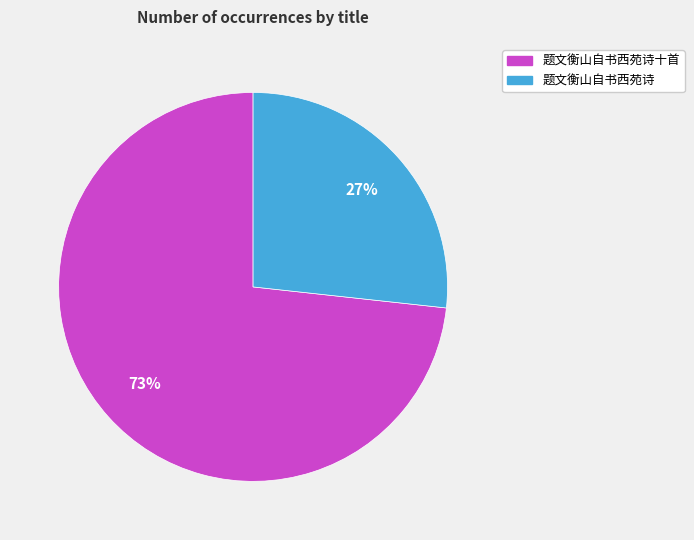

To the nearest percent, what is the combined percentage of 题文衡山自书西苑诗十首 and 题文衡山自书西苑诗?

100%